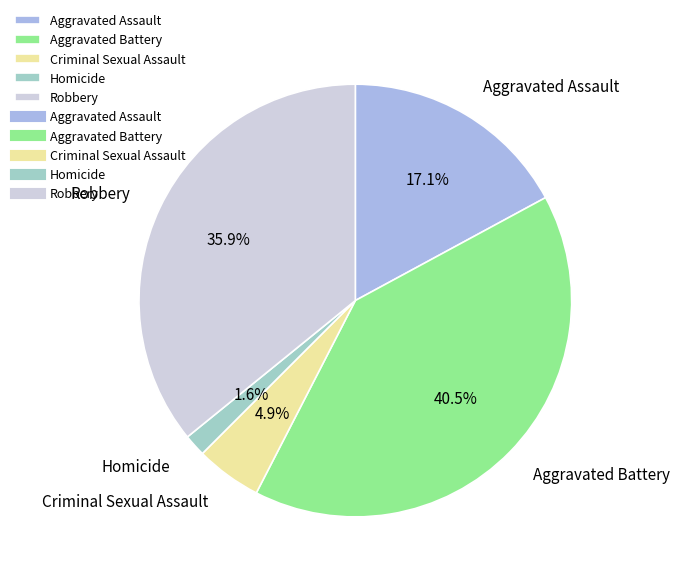

Is there a majority slice in this chart?

No